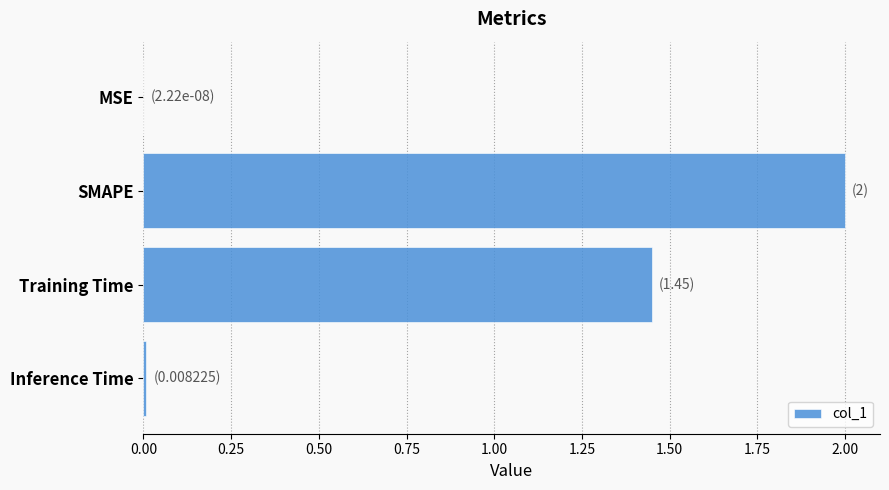

What is the sum of all values?

3.5